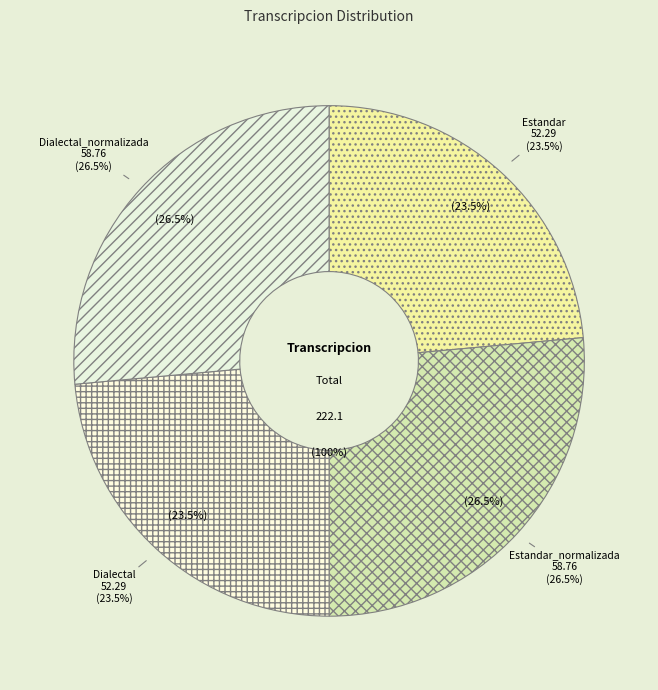

How many slices are in this pie chart?

4